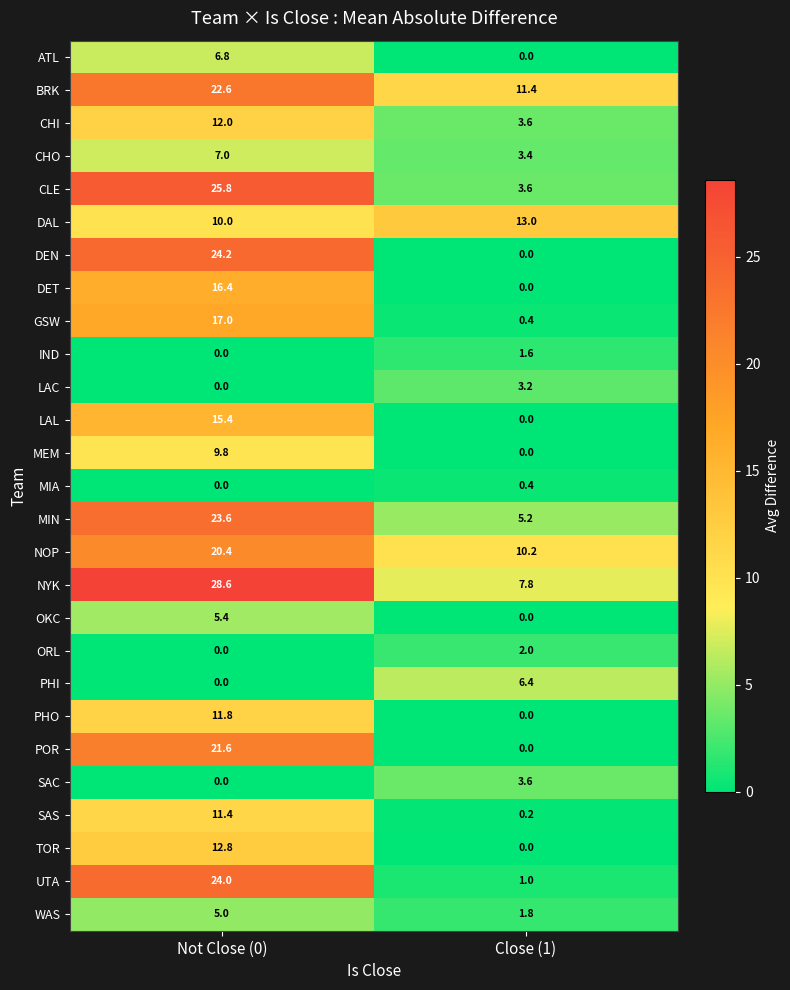

Is it true that BRK equals 13.9 at Not Close (0)?

False